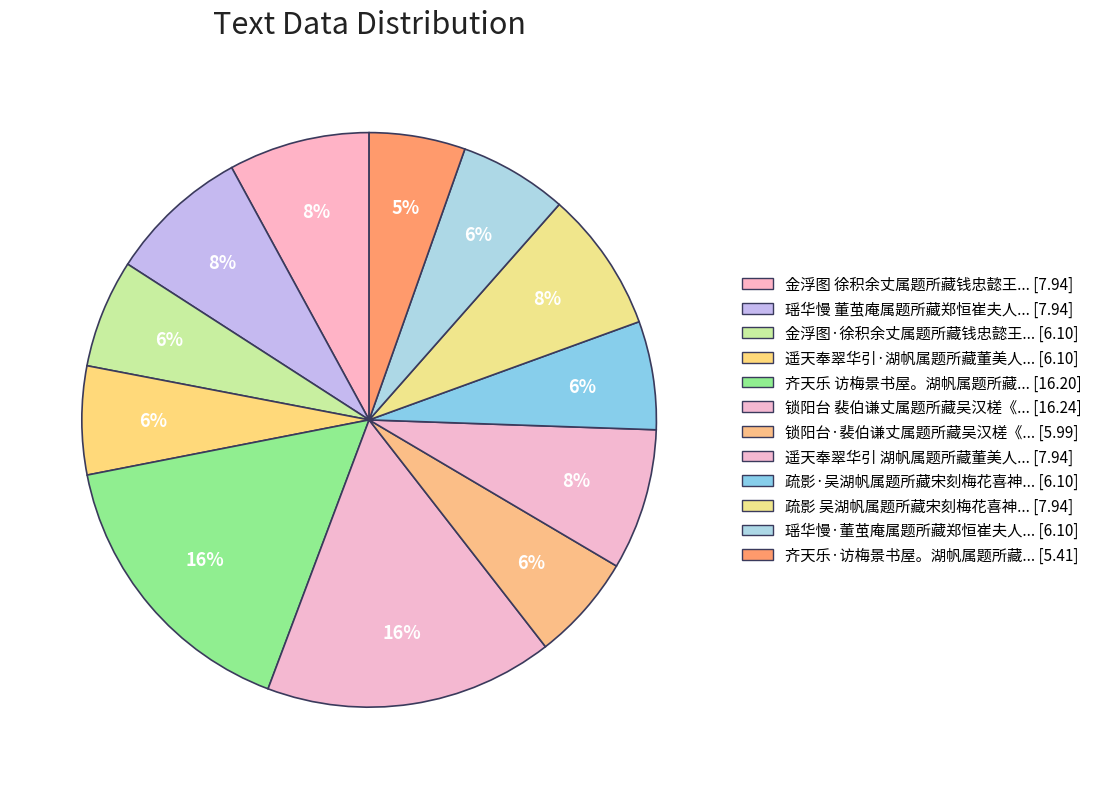

How many slices are in this pie chart?

12